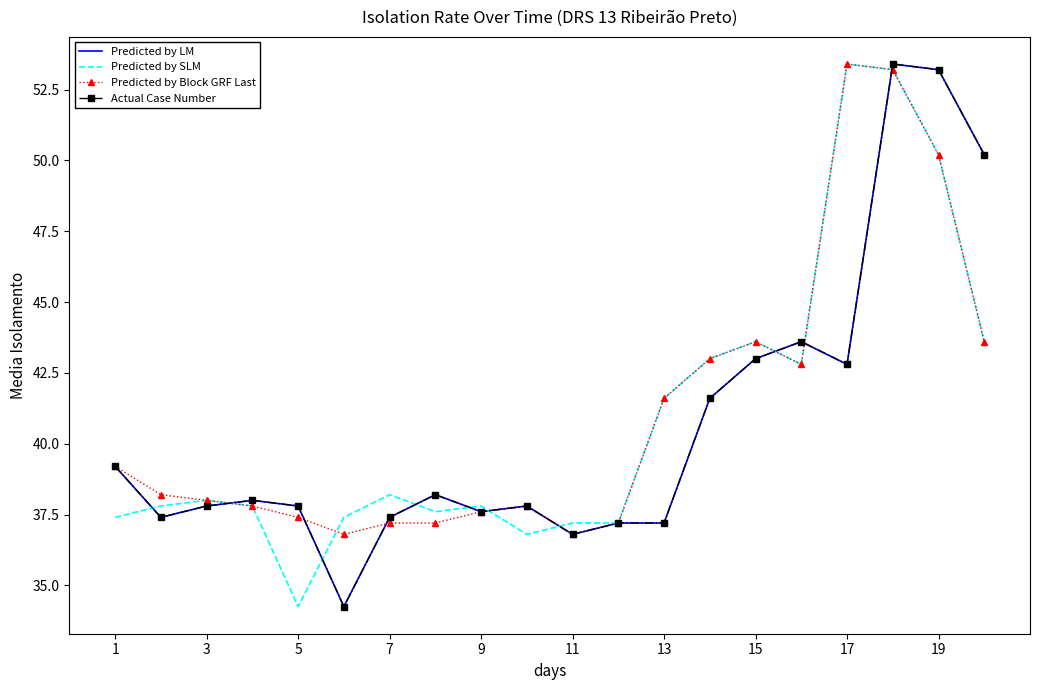

Which series has the largest total across all categories?

Predicted by Block GRF Last